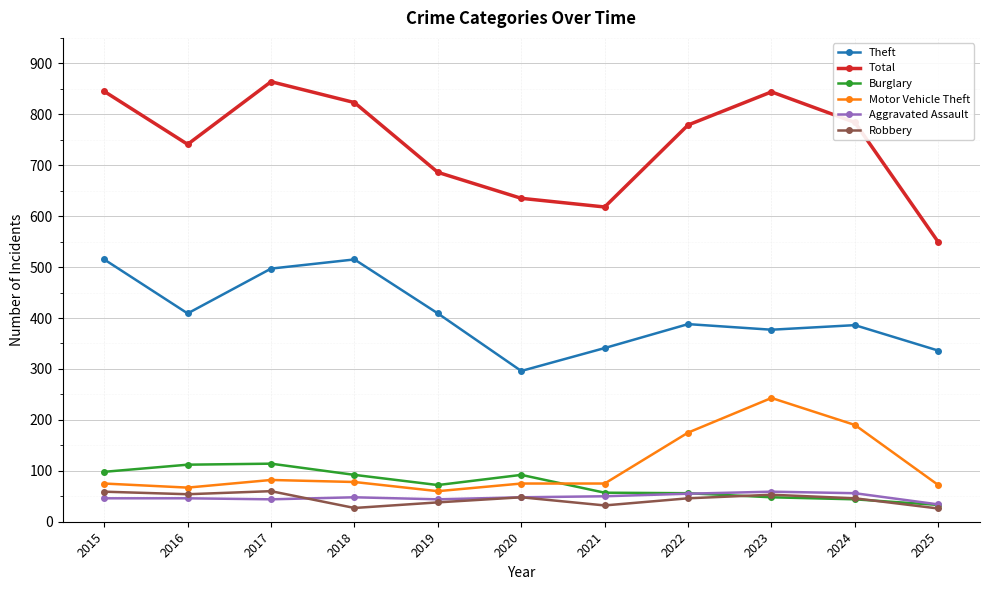

What is the difference between the highest and lowest values at 2015?

799